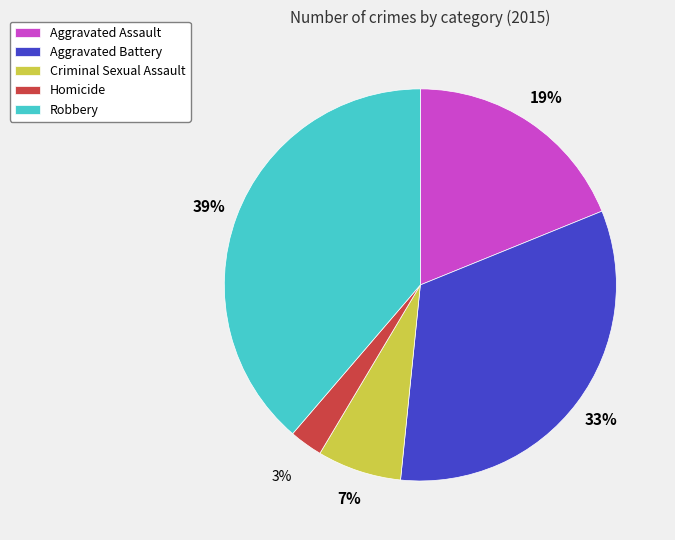

Rank the categories by value from lowest to highest.

Homicide, Criminal Sexual Assault, Aggravated Assault, Aggravated Battery, Robbery